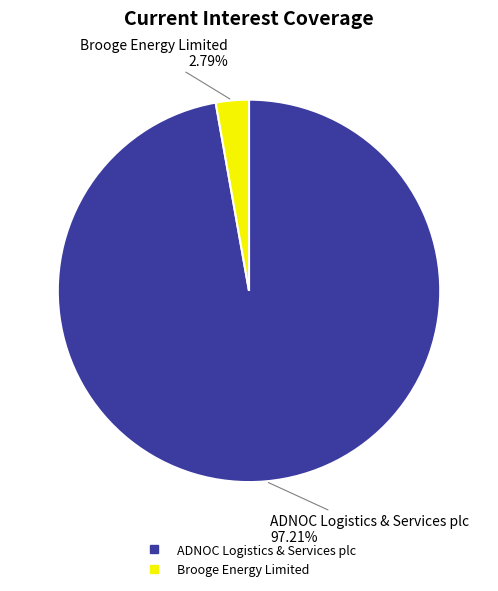

Which has a higher value, Brooge Energy Limited or ADNOC Logistics & Services plc?

ADNOC Logistics & Services plc